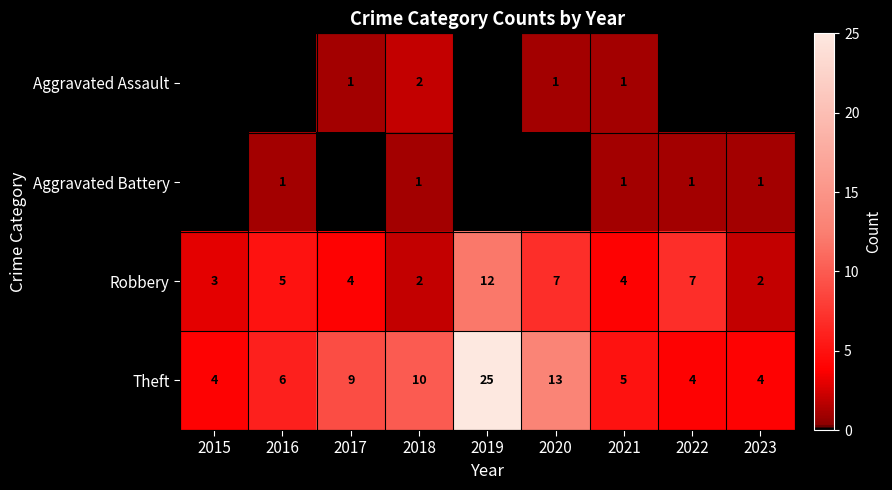

What is the average value of the Robbery series?

5